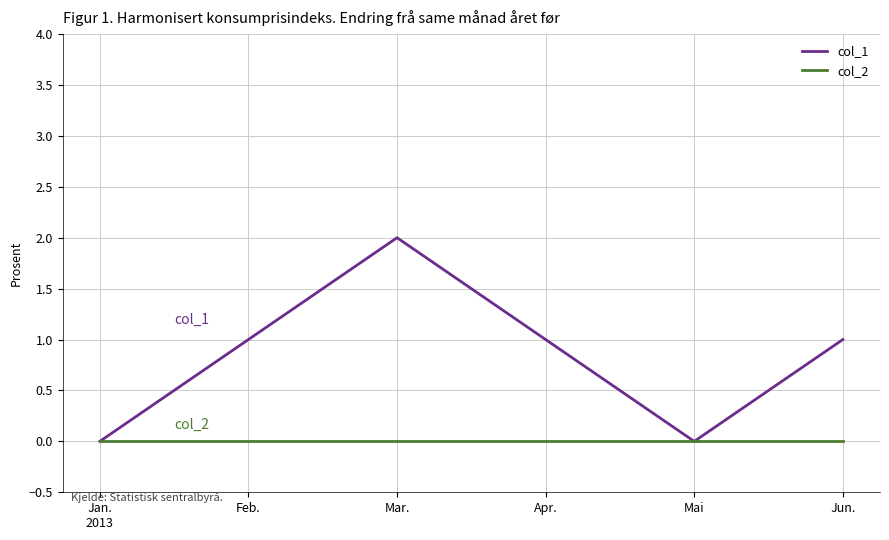

What are all the series names shown in the legend?

col_1, col_2